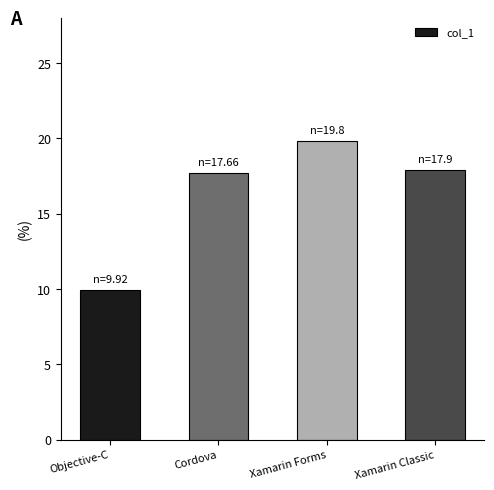

What is the sum of the values at Xamarin Forms and Xamarin Classic?

37.7